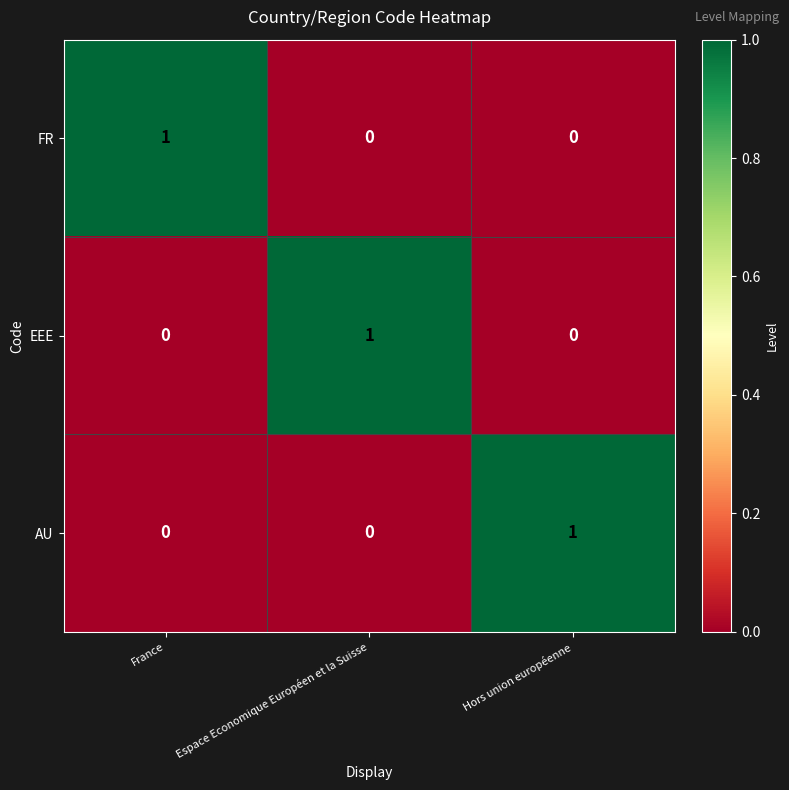

The value of EEE at France is 1. True or false?

False